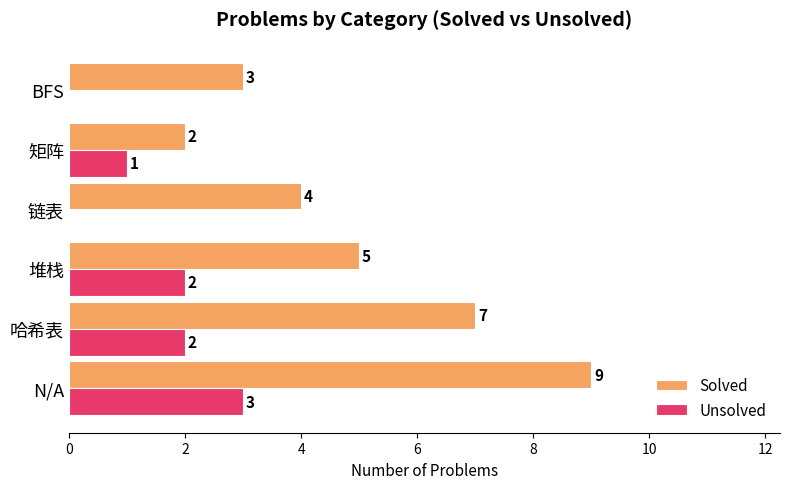

How many categories are shown in the chart?

6